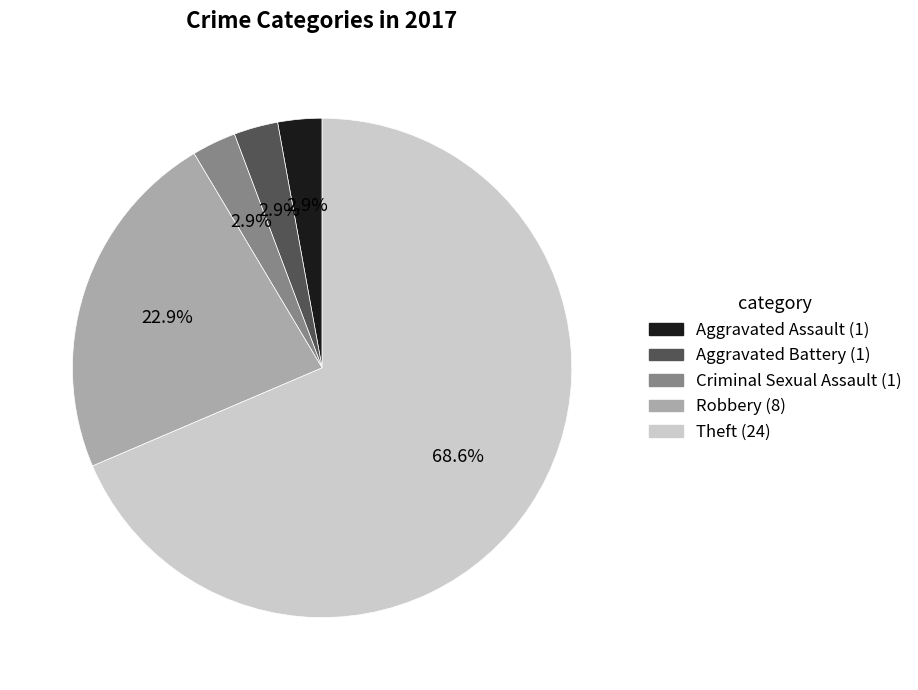

To the nearest percent, what percentage of the pie is Robbery?

23%